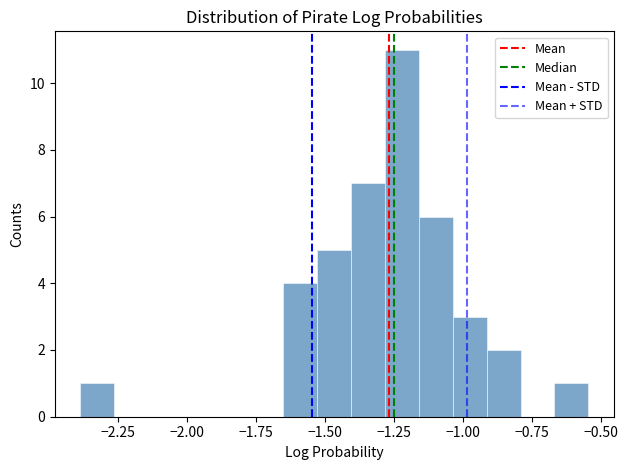

Around what value on the x-axis is the tallest bar? Give the approximate position of its centre, as read against the axis.

-1.20